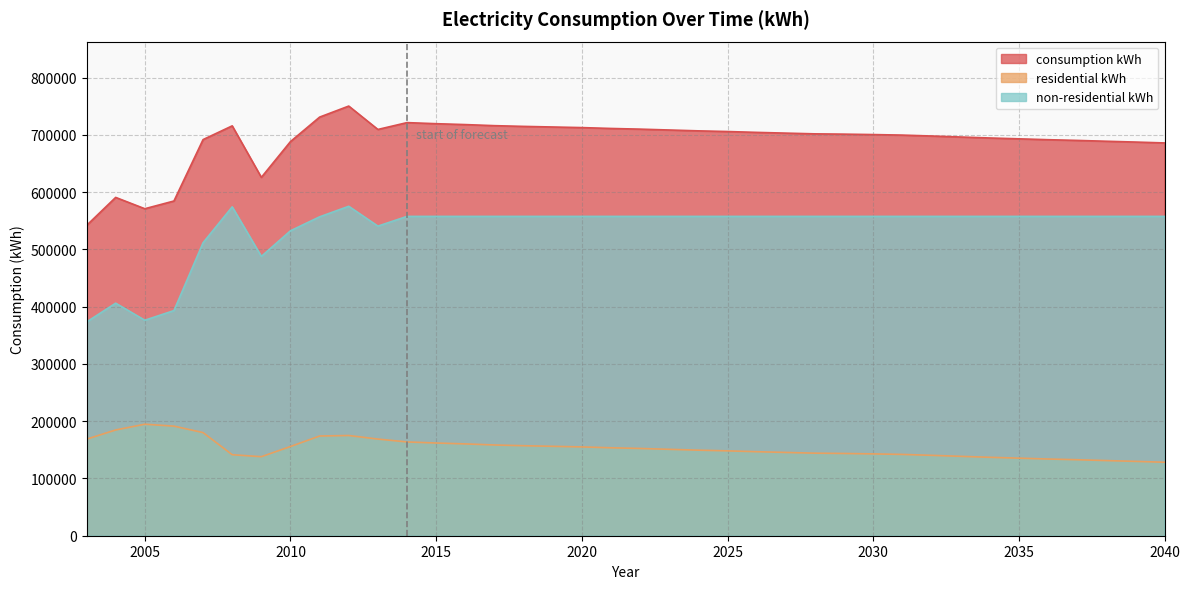

Which has a higher value, 2011 or 2020?

2011